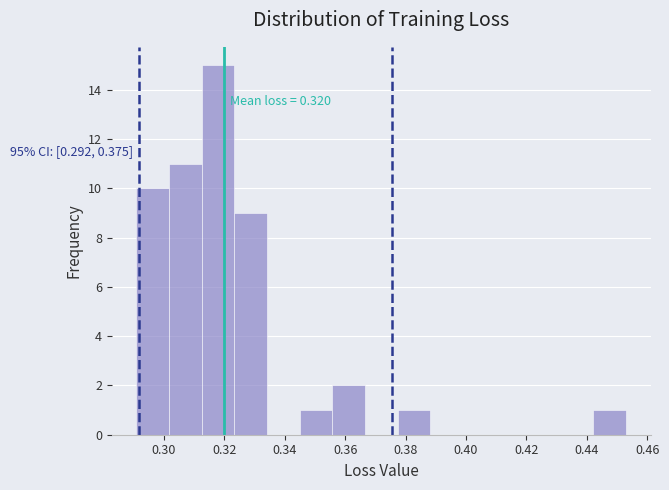

Over which range of the x-axis is the bar tallest?

0.312 to 0.324